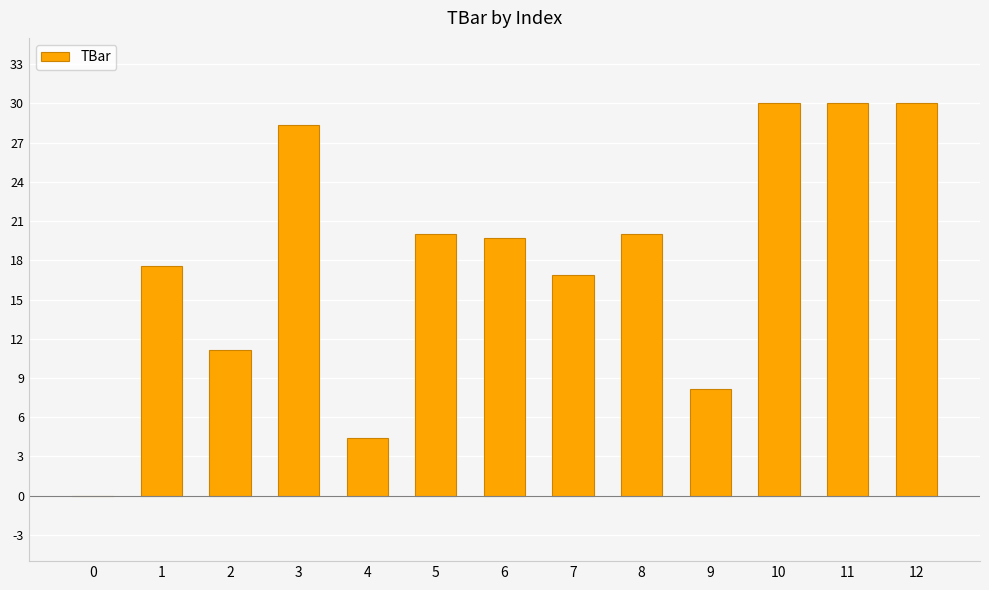

What is the greatest value displayed?

30.0